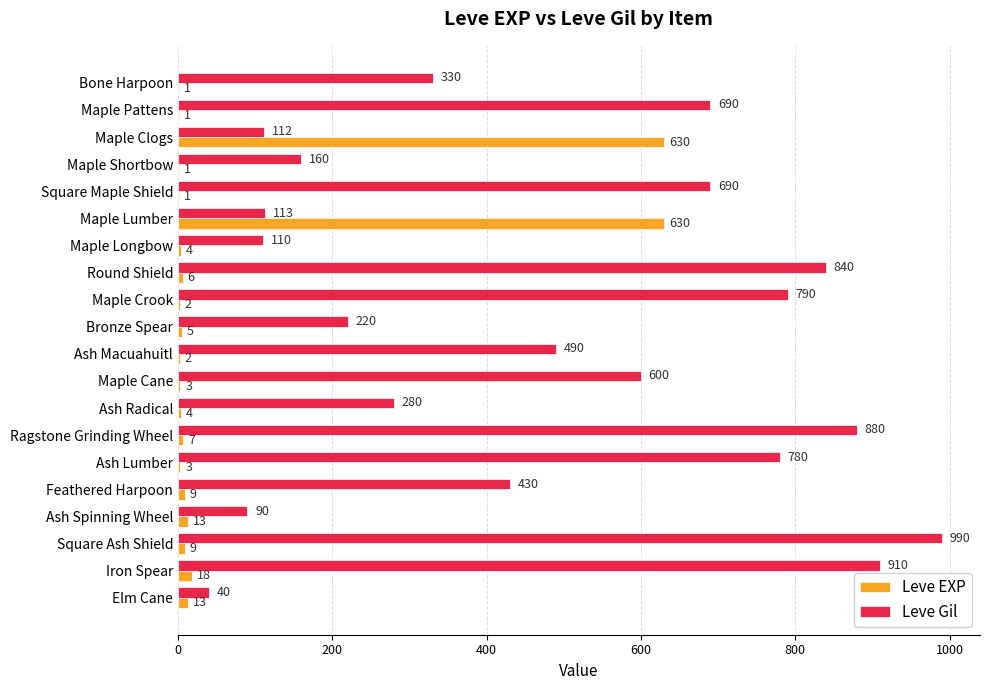

The Leve Gil series shows 975 at Square Maple Shield. True or false?

False